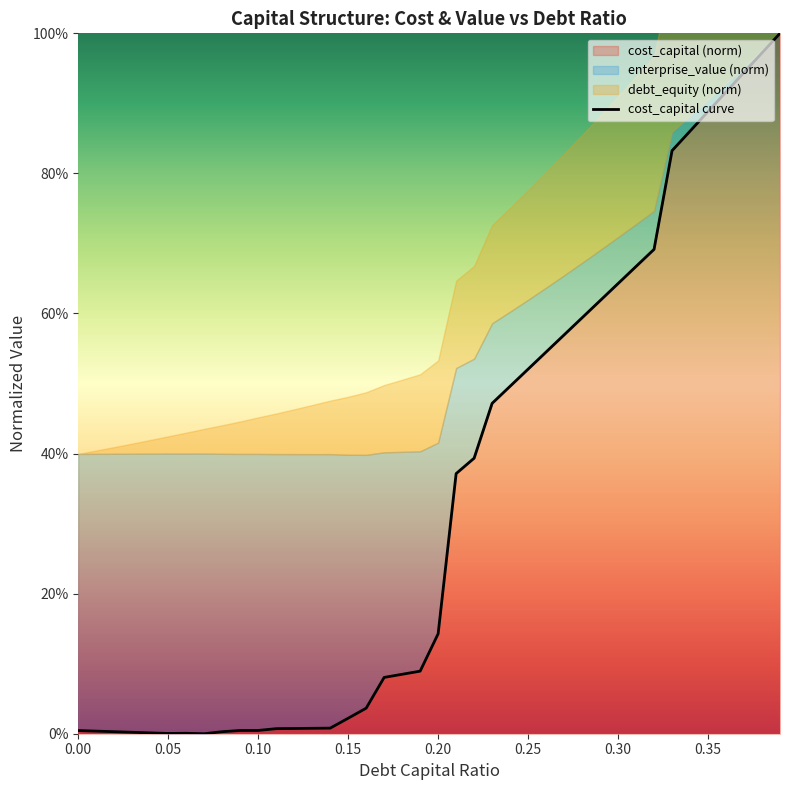

What position from the right is 0.00?

40